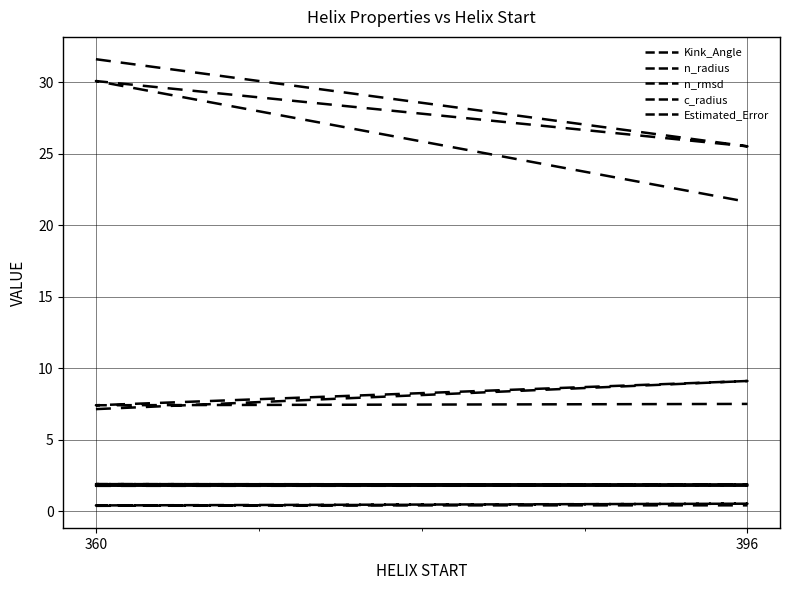

What is the difference between the highest and lowest values at 360?

31.2